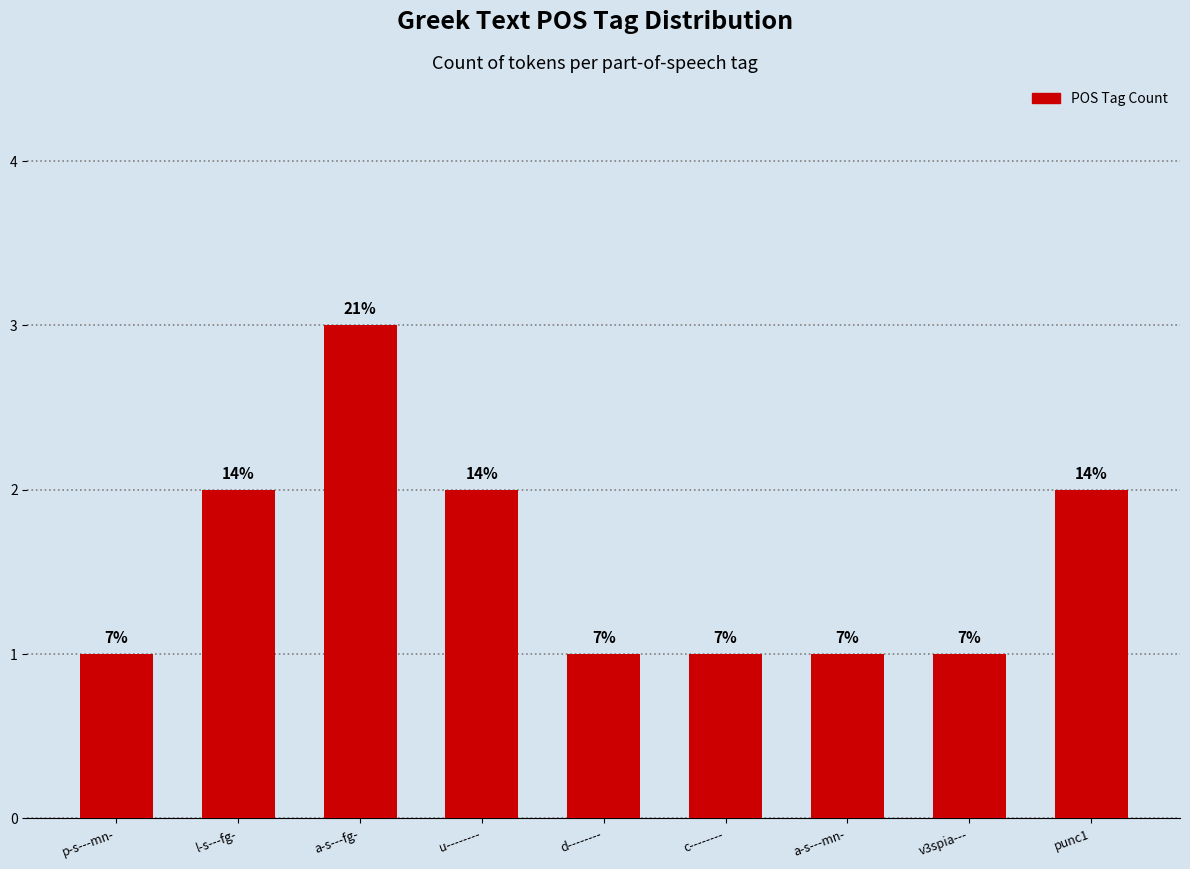

Does the chart contain any negative values?

No